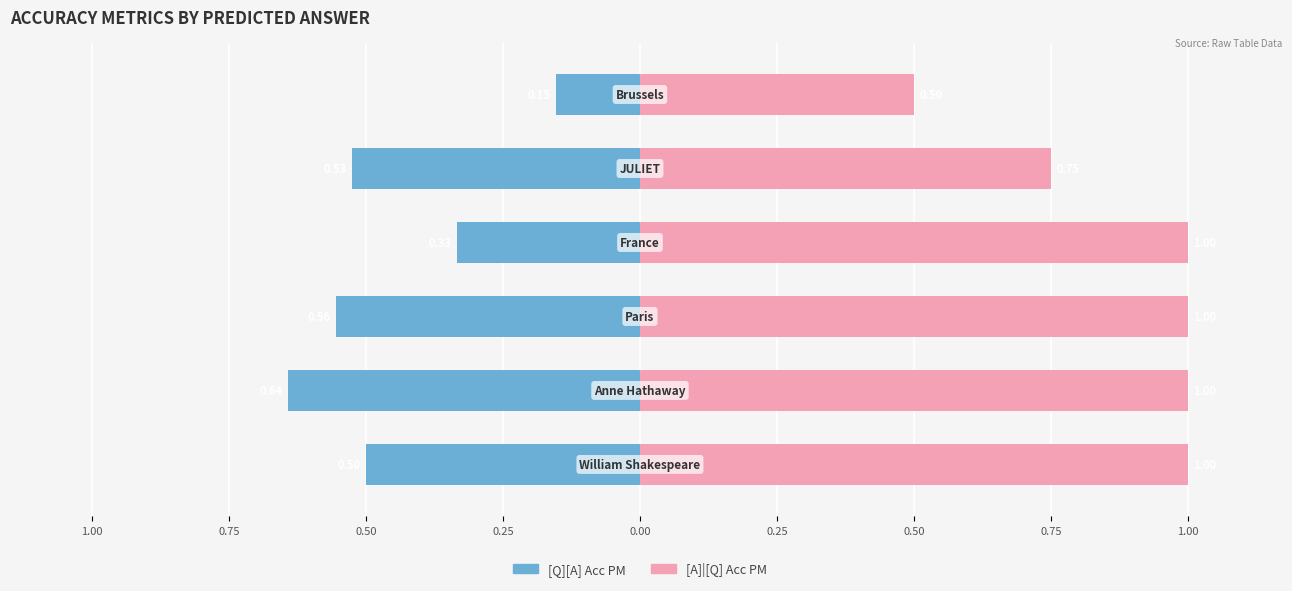

Reading right to left, what are all the values shown in this chart?

[Q][A] Acc PM: 0.25=-0.2	0.00=-0.5	0.25=-0.3	0.50=-0.6	0.75=-0.6	1.00=-0.5
[A]|[Q] Acc PM: 0.25=0.5	0.00=0.8	0.25=1.0	0.50=1.0	0.75=1.0	1.00=1.0